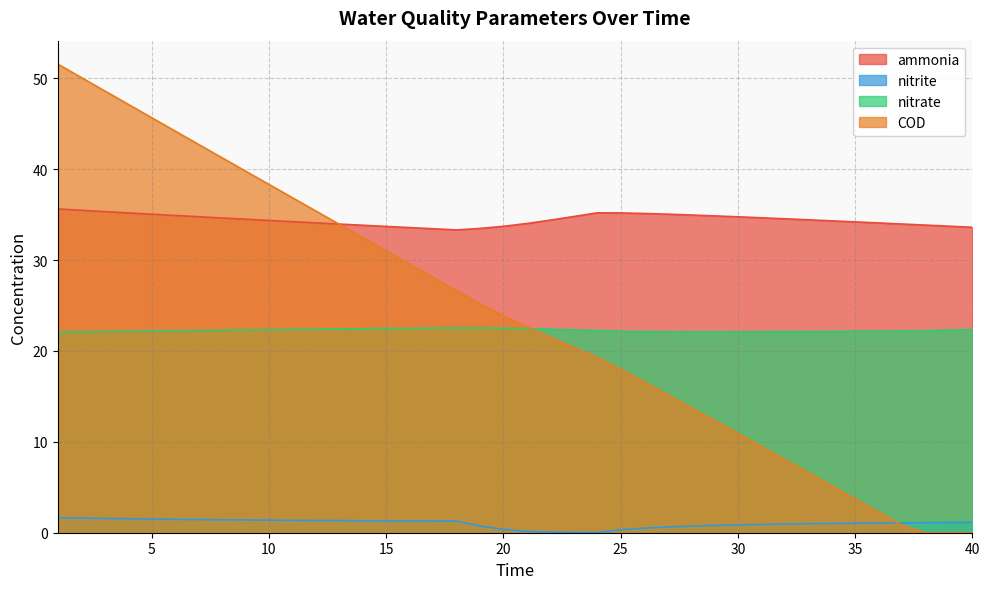

What is the difference between the maximum and second lowest values in the ammonia series?

2.2